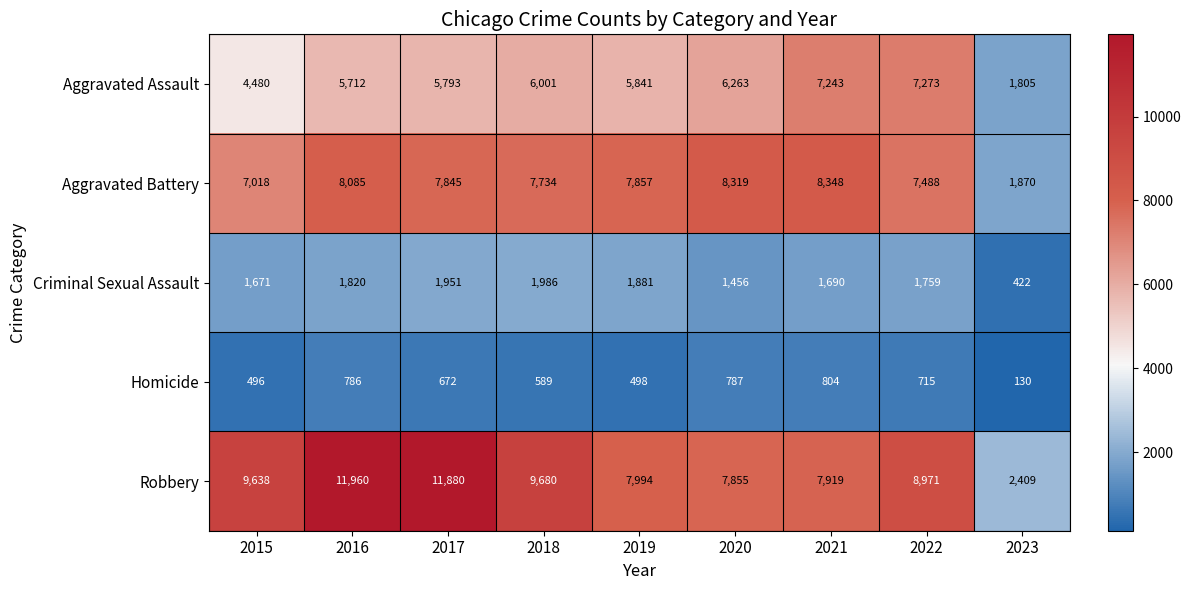

What is the spread (max minus min) of values at 2016?

11174